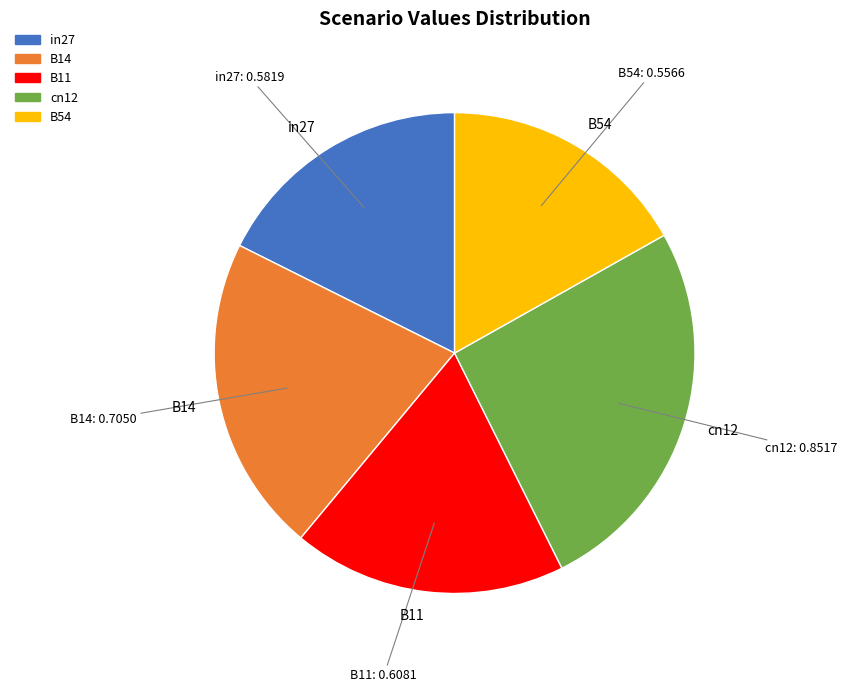

Which slice is the largest?

cn12